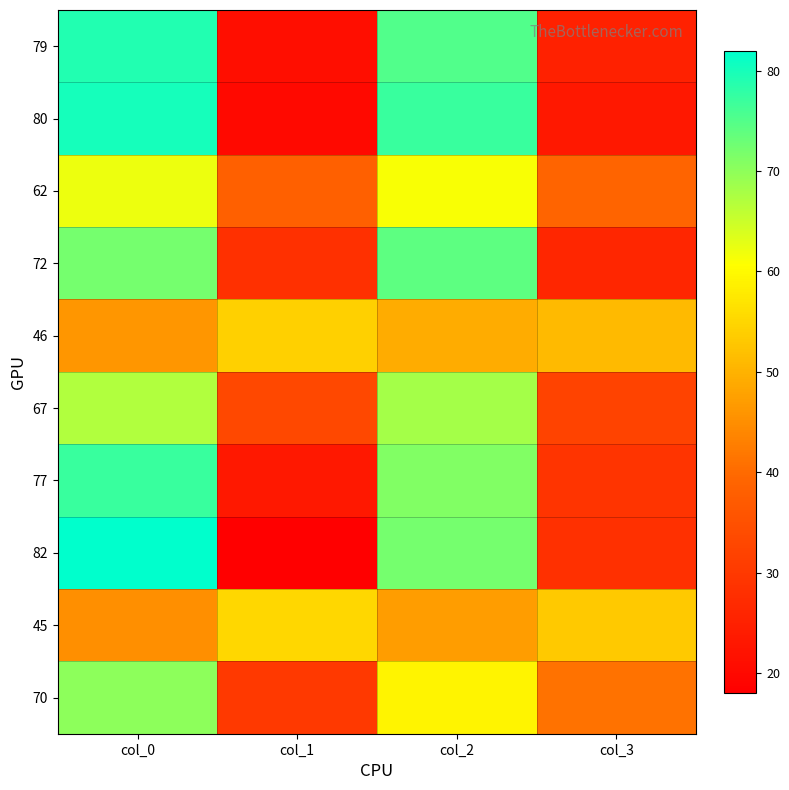

At which category does the chart reach its peak across all series?

col_0